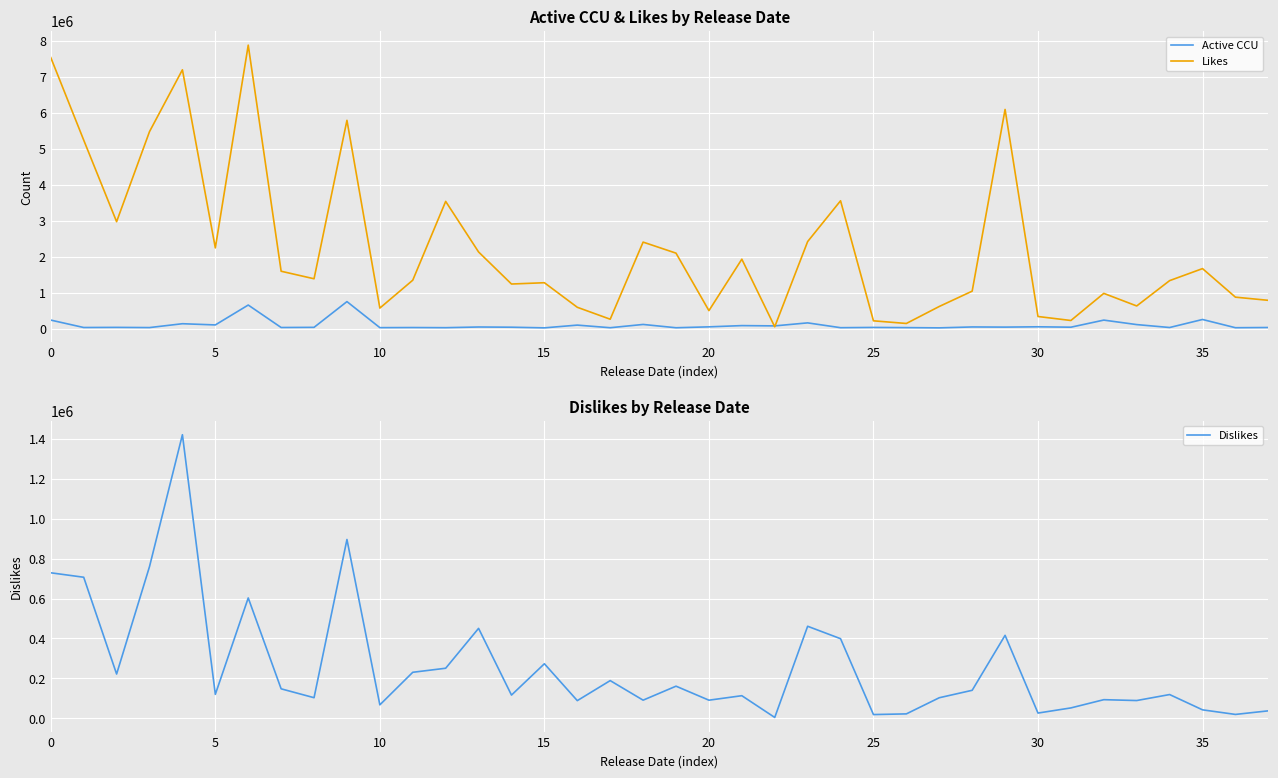

The value of Dislikes at 5 is 119616. True or false?

True